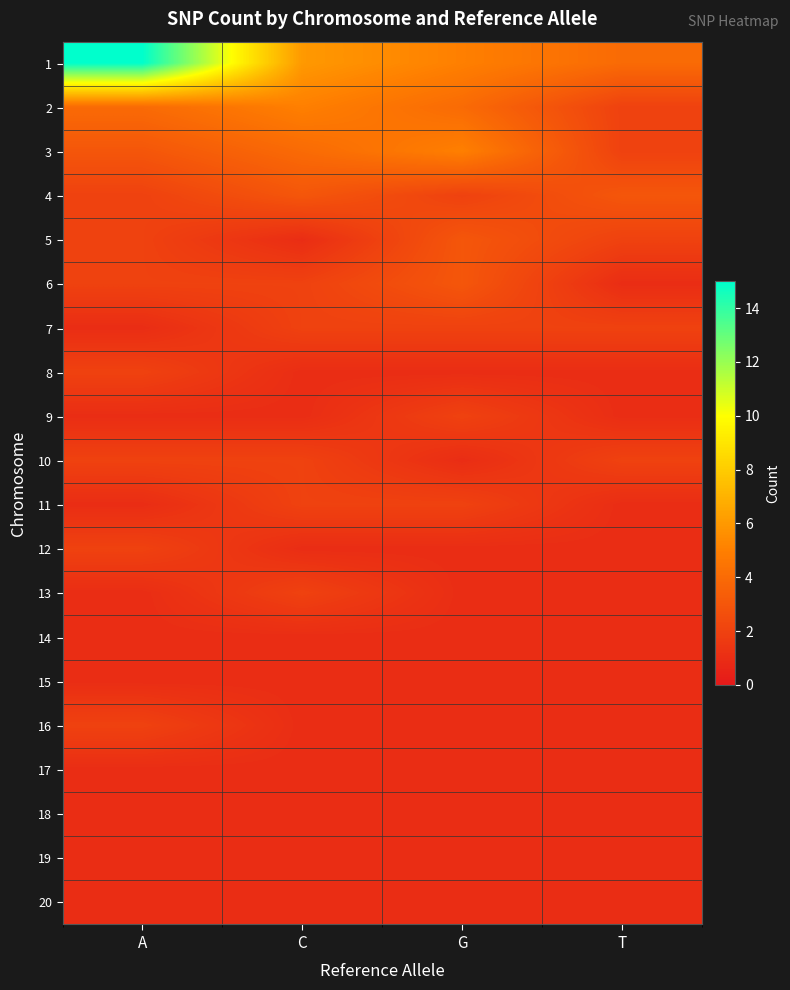

At which category is the sum across all series the highest?

A